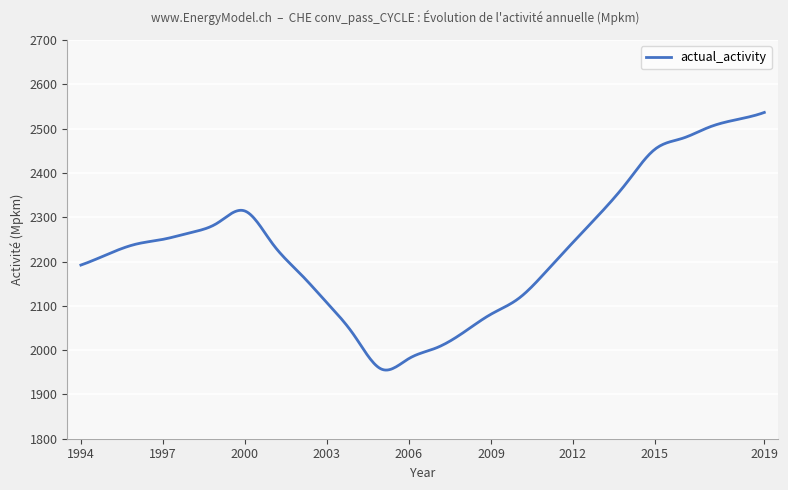

What is the difference between the maximum and minimum values?

581.5